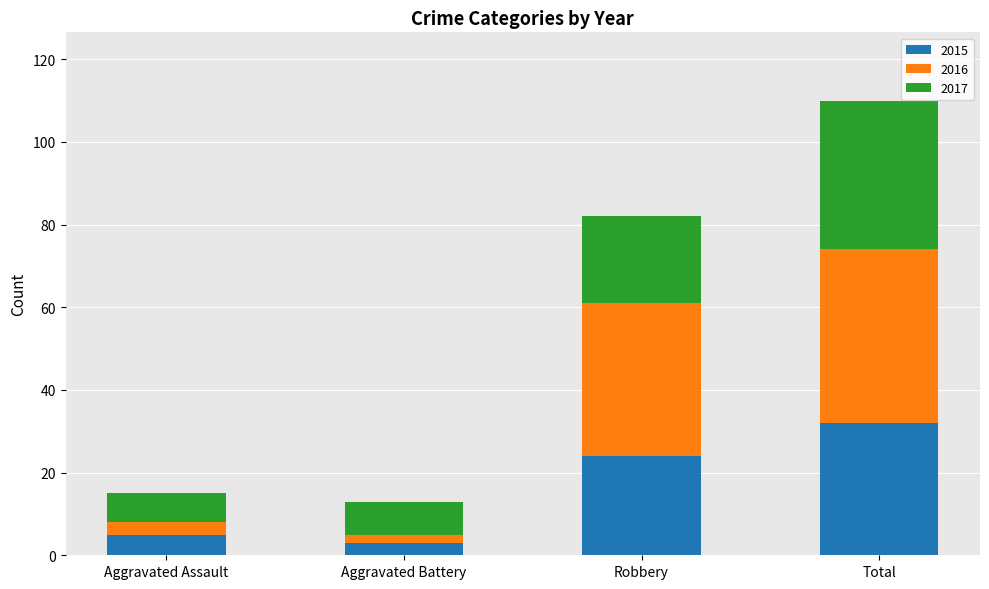

What is the average value of the 2015 series?

16